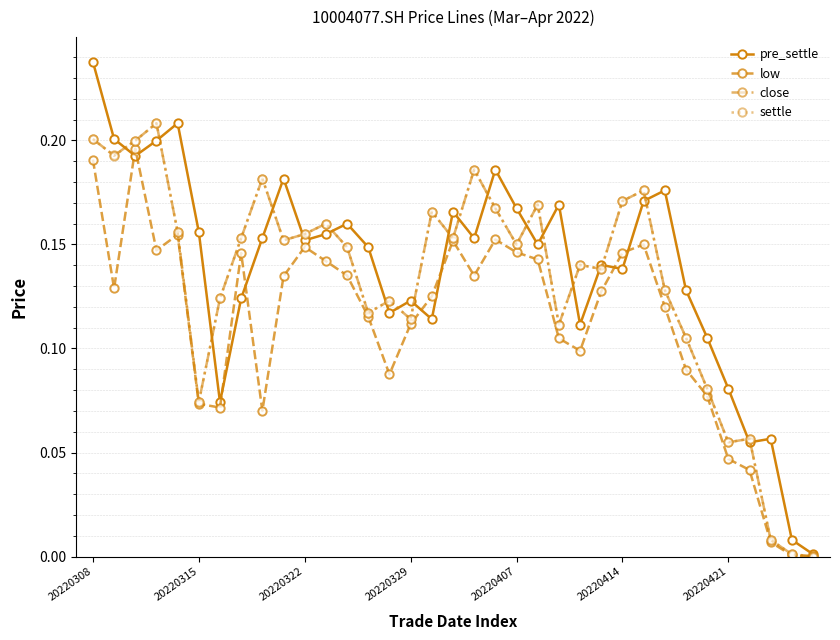

True or false: settle has more than 0 points higher than both neighbors.

True